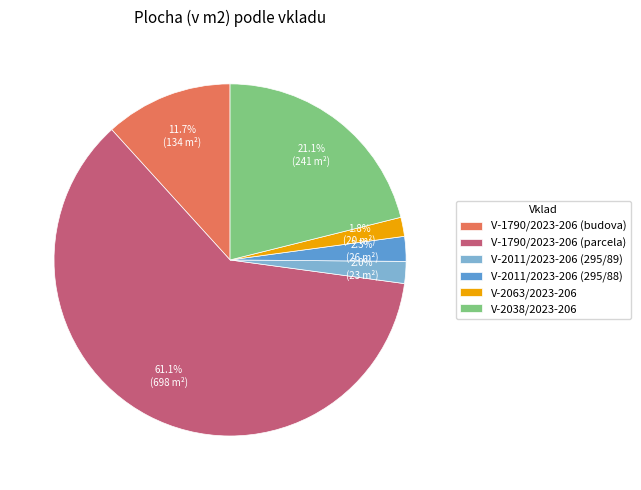

What percentage is the V-2011/2023-206 (295/89) slice, to the nearest percent?

2%